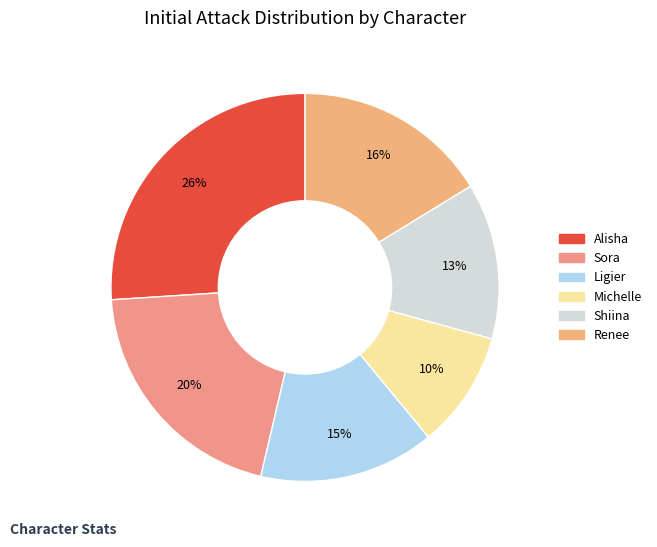

What is the smallest slice in the pie chart?

Michelle